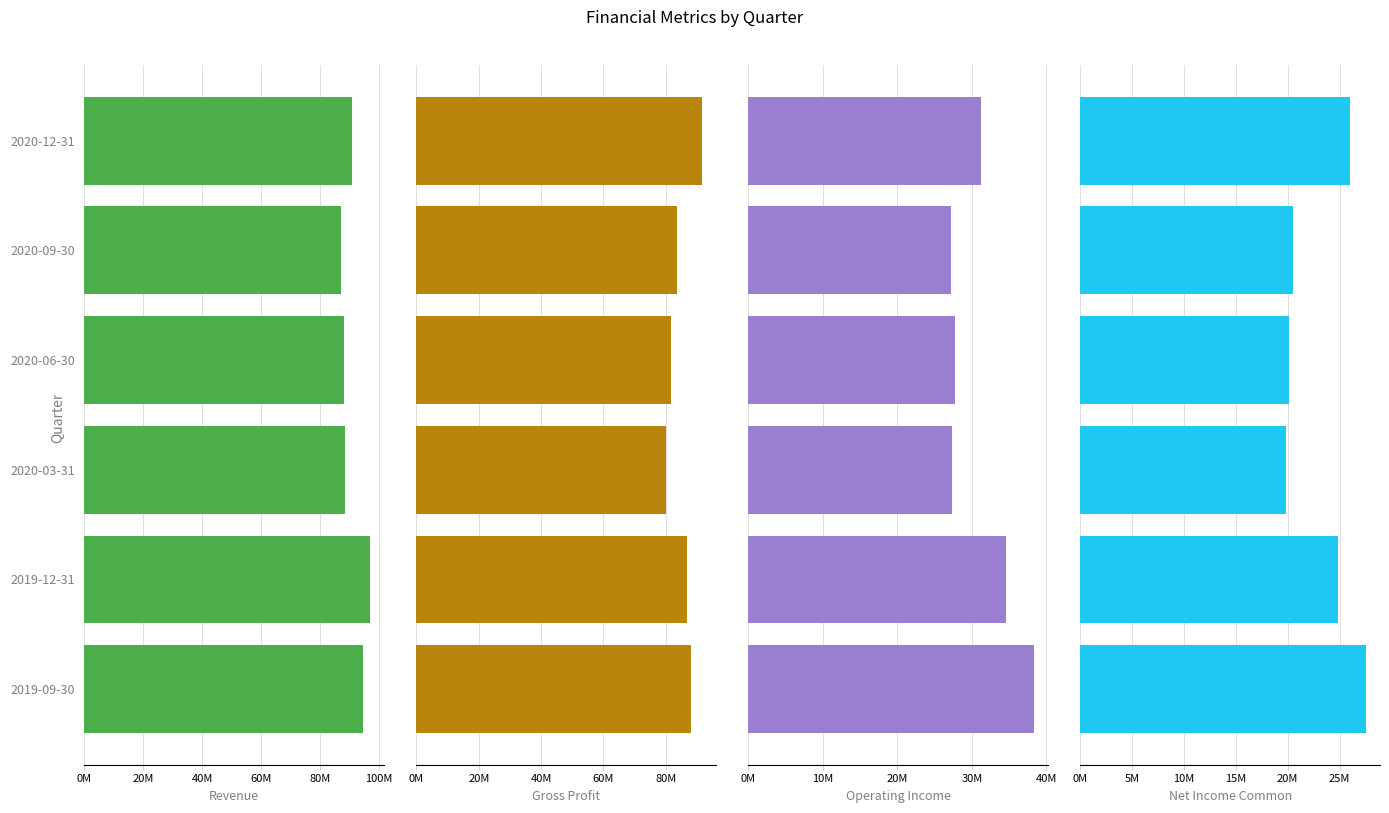

How many data points in Operating Income are above 31171000?

2